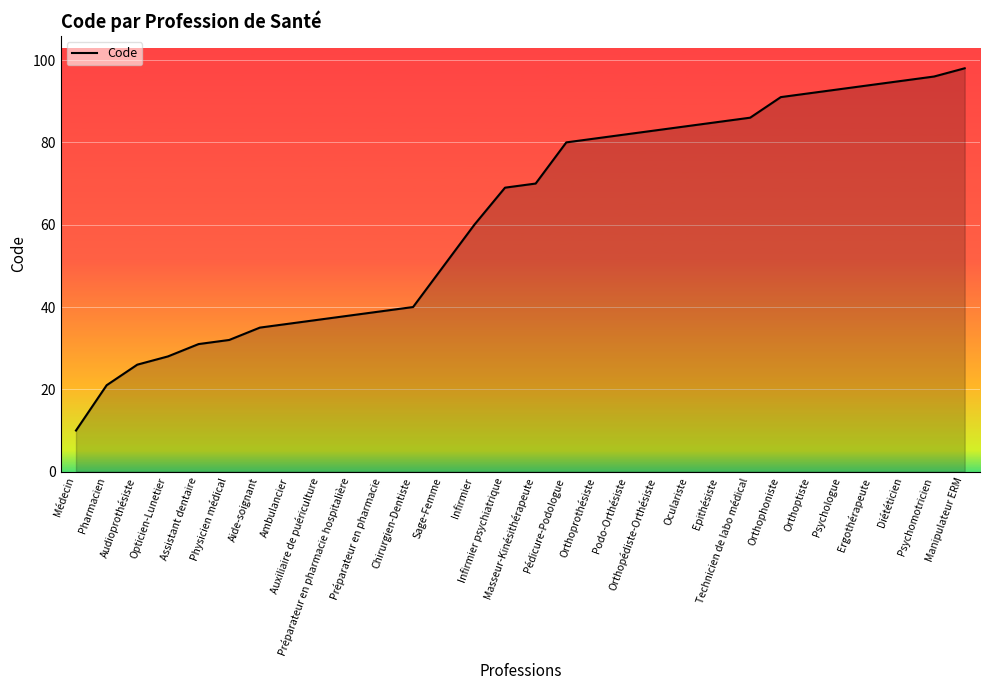

True or false: the data has more than 1 interior local peaks.

False